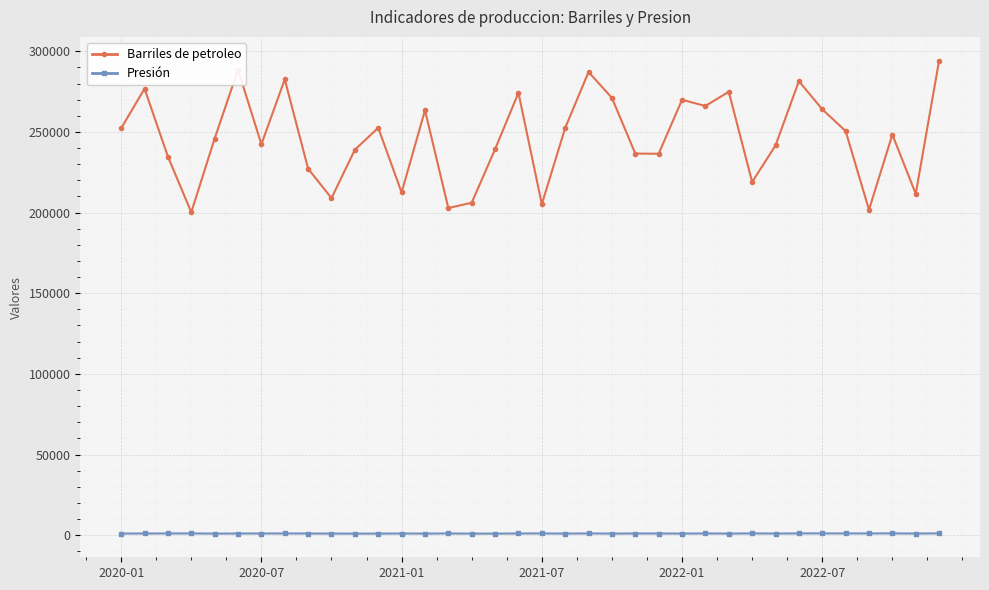

What is the lowest value of the Barriles de petroleo series?

200177